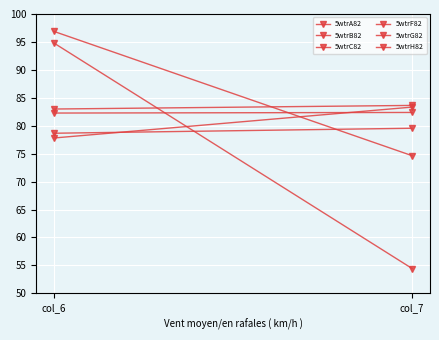

List the labels in order of 5wtrC82 value, smallest first.

col_7, col_6